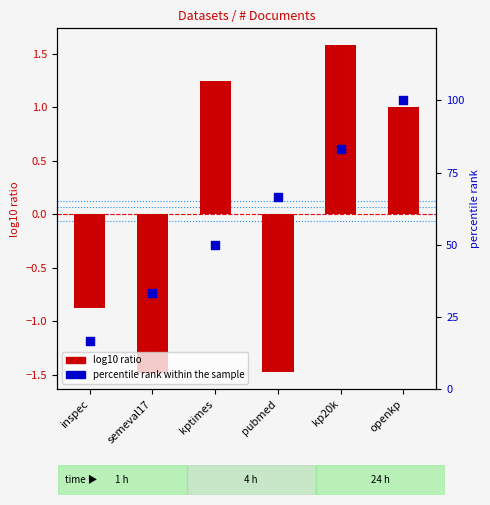

Which series contains the lowest Y value?

log10(# documents)